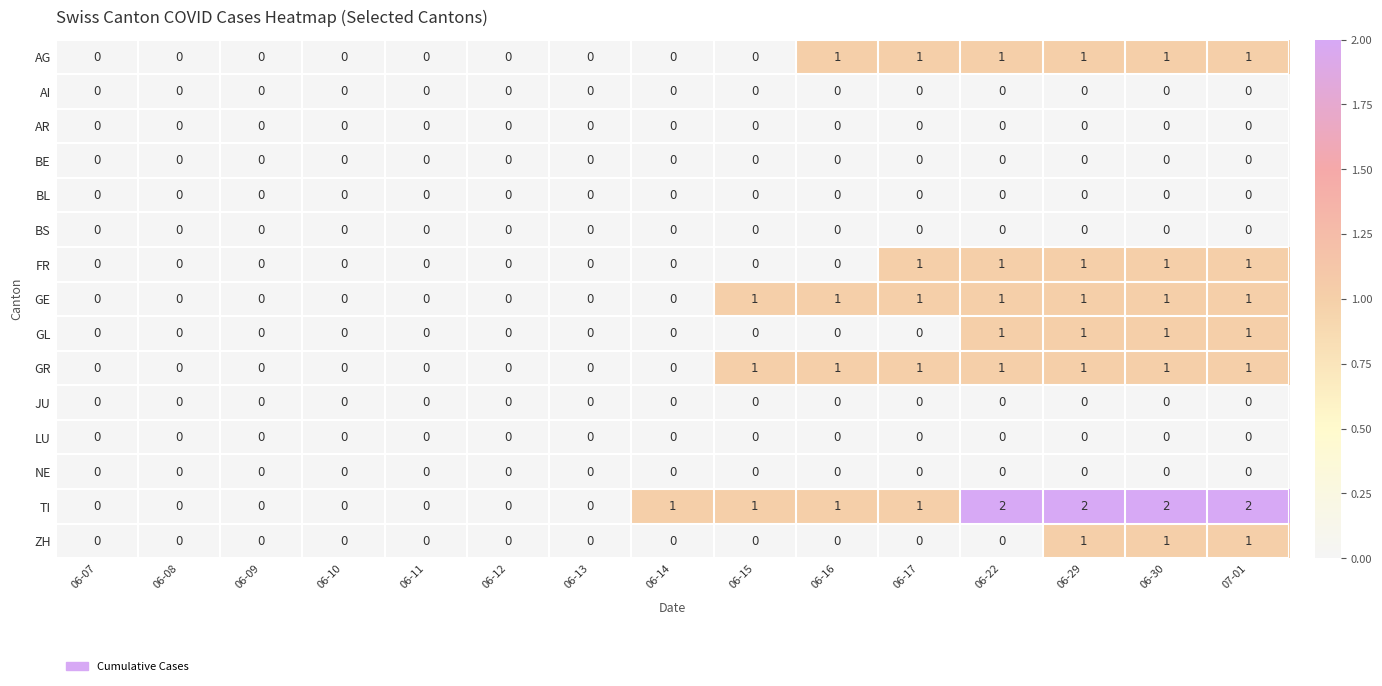

How many ZH values are between 0 and 1?

15